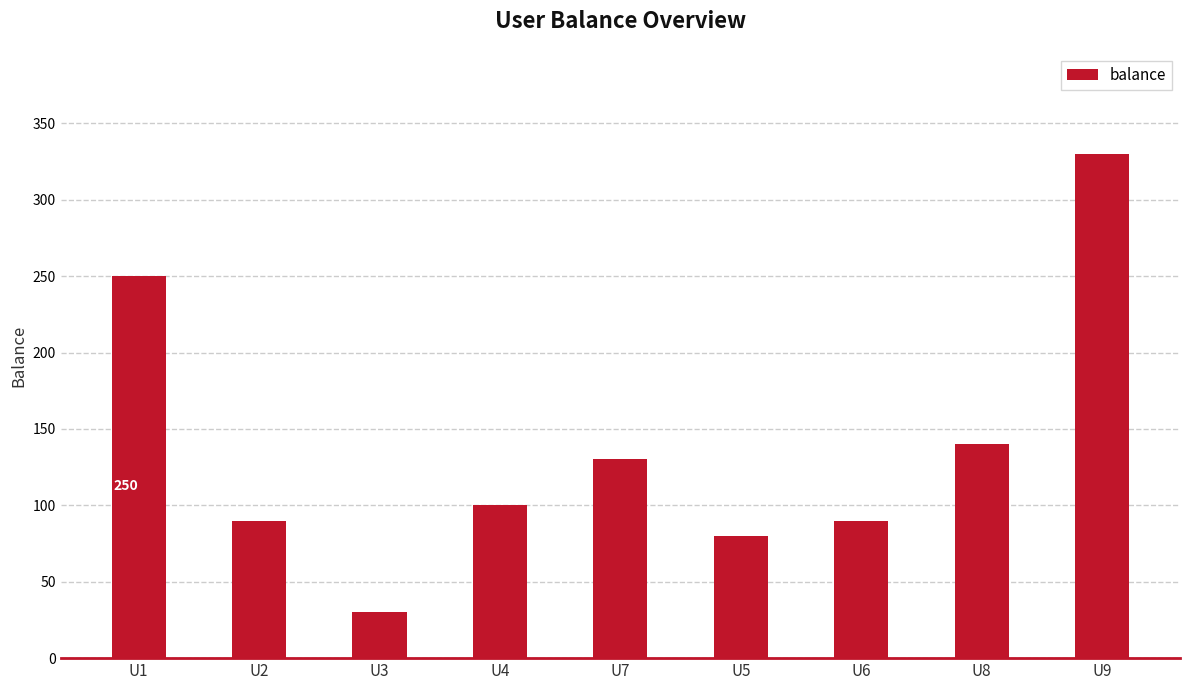

How many bars are there in total?

9